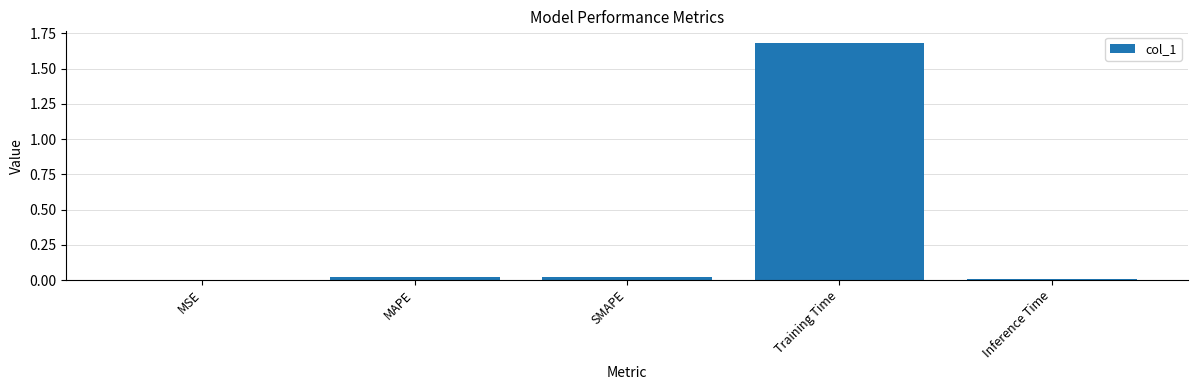

Which category has the highest value across all series?

Training Time